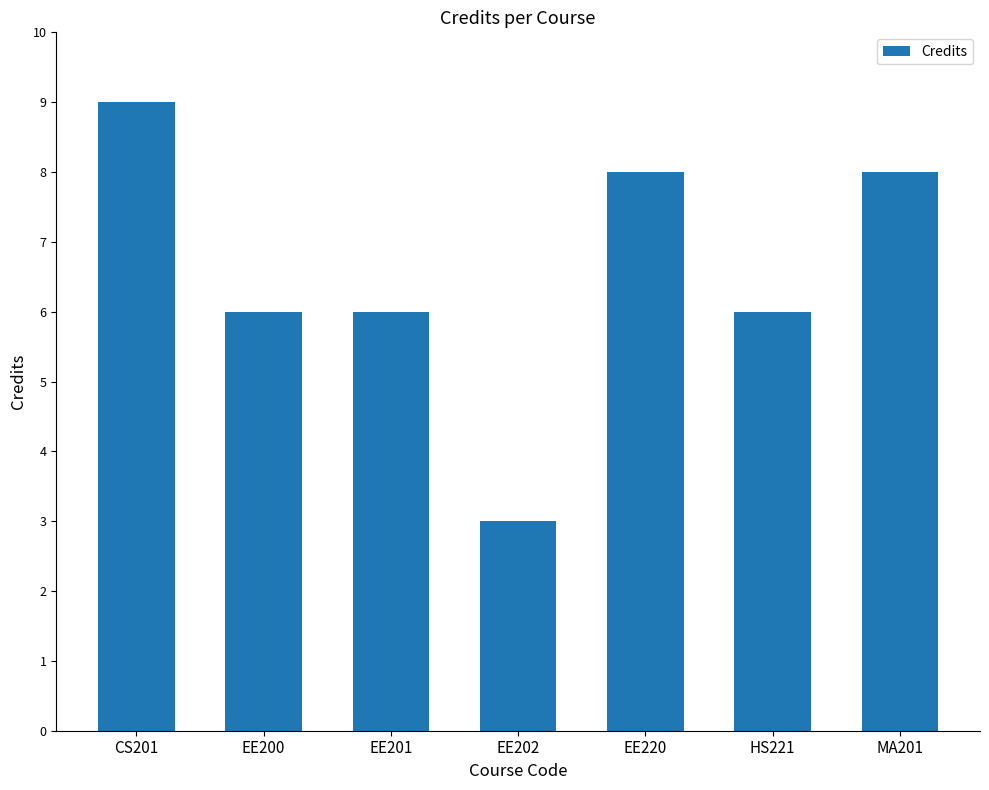

What is the difference between the values at EE220 and EE200?

2